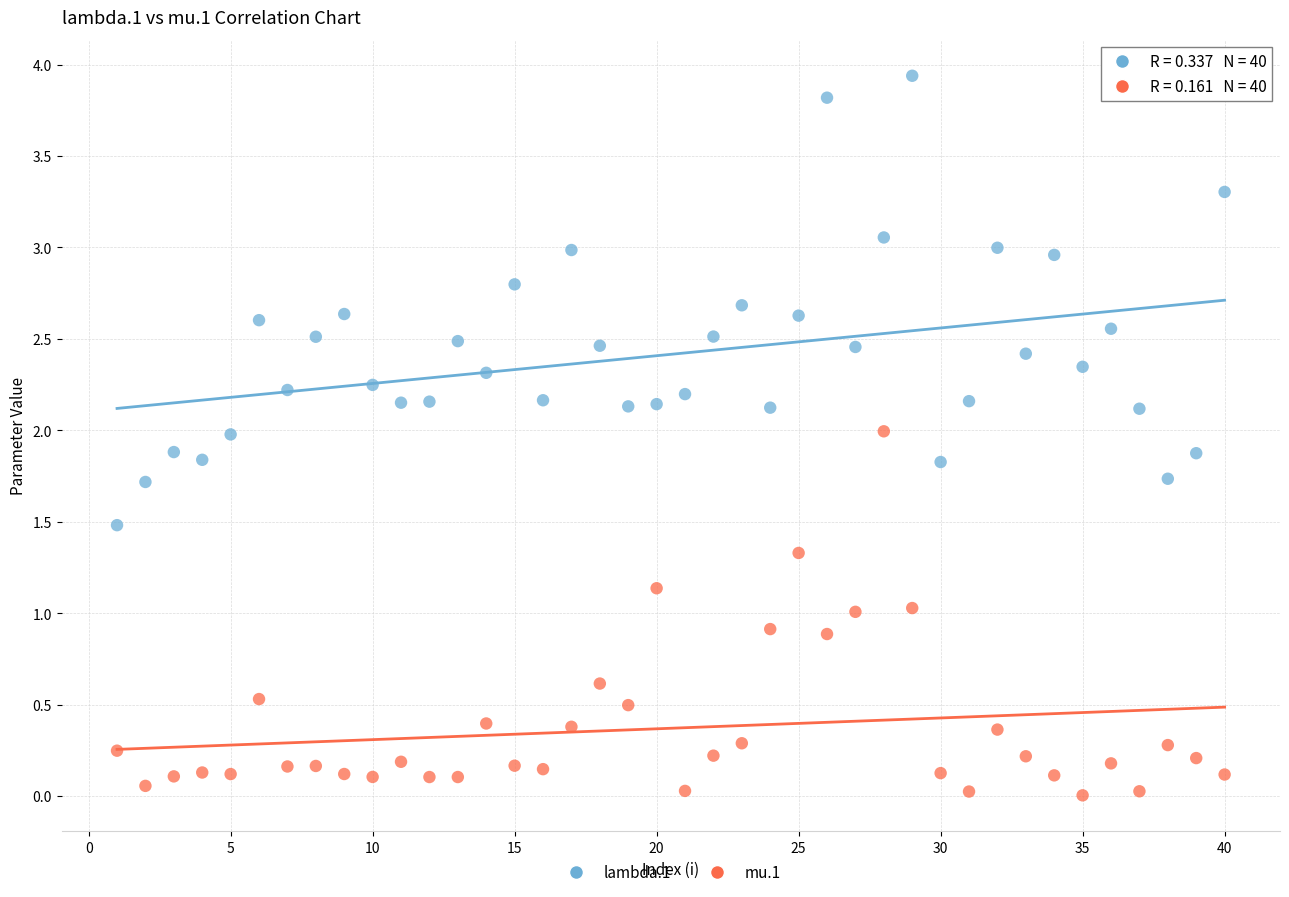

Across all data points, what is the range of Y values (max minus min)?

3.9